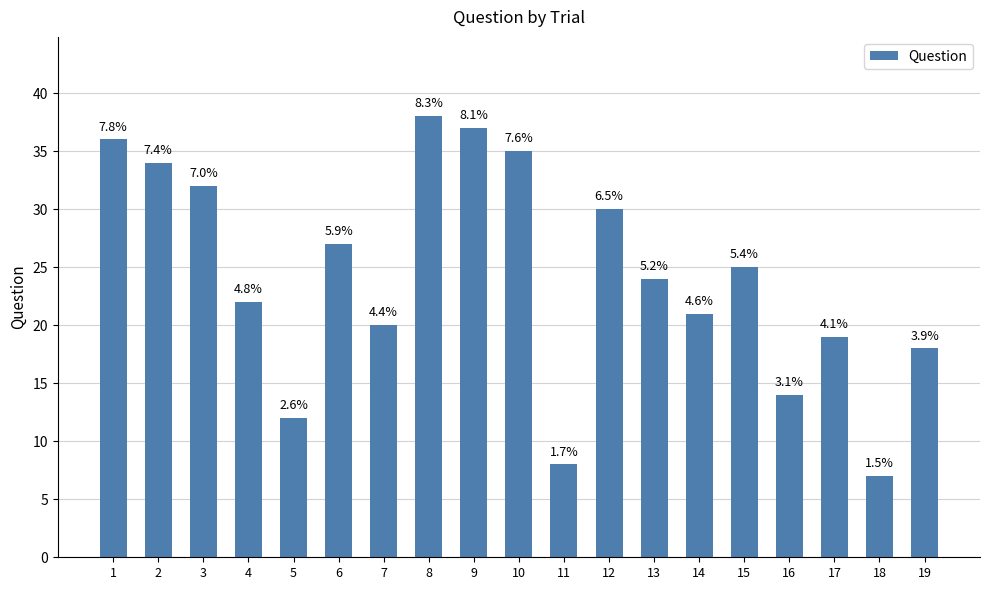

At which category does the chart reach its minimum across all series?

18